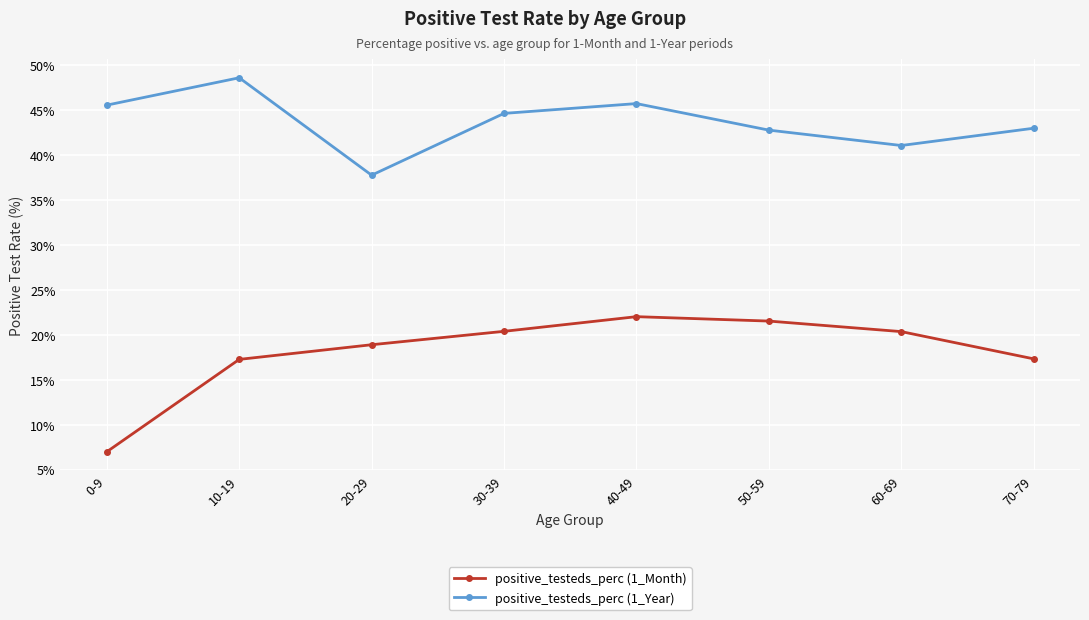

Is the value of positive_testeds_perc (1_Month) at 60-69 greater than the value of positive_testeds_perc (1_Year) at 70-79?

No